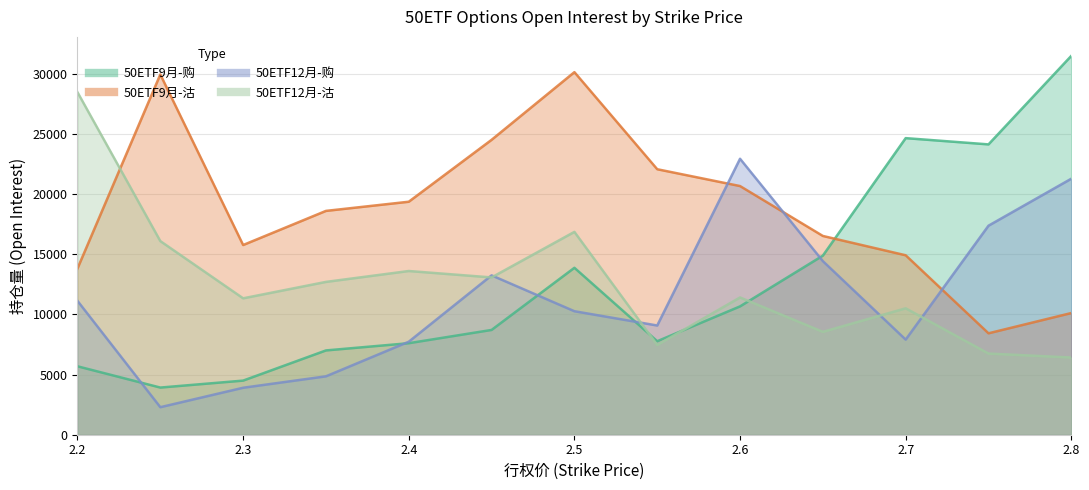

Reading right to left, what are all the values shown in this chart?

50ETF9月-购: 31509	24145	24665	14895	10672	7776	13882	8714	7611	7010	4500	3922	5690
50ETF9月-沽: 10120	8434	14923	16530	20679	22079	30153	24524	19376	18614	15776	29959	13825
50ETF12月-购: 21291	17383	7909	14437	22949	9083	10270	13252	7734	4856	3906	2289	11130
50ETF12月-沽: 6420	6751	10513	8555	11415	7464	16869	13081	13615	12709	11344	16103	28481